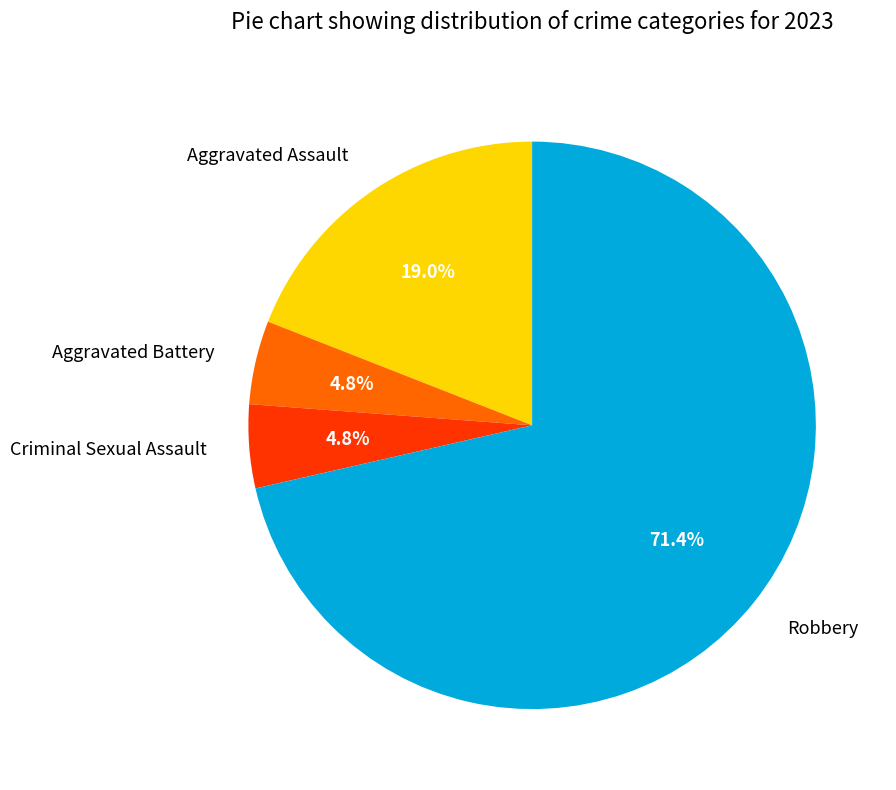

What is the ratio of the value at Aggravated Battery to the value at Criminal Sexual Assault?

1.0